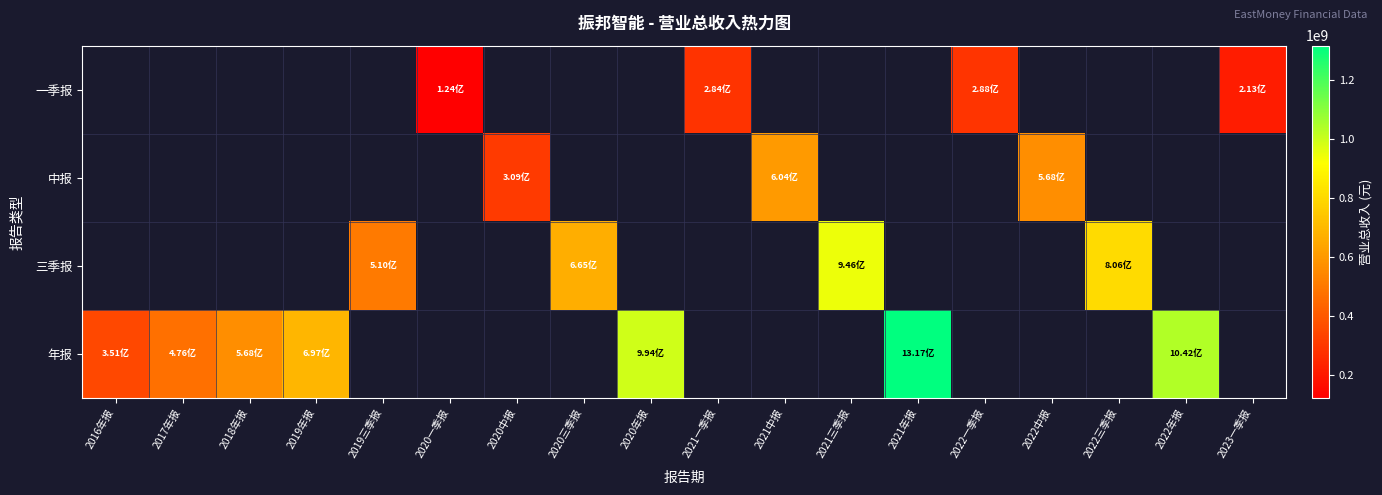

How many positive values does the 一季报 series have?

4